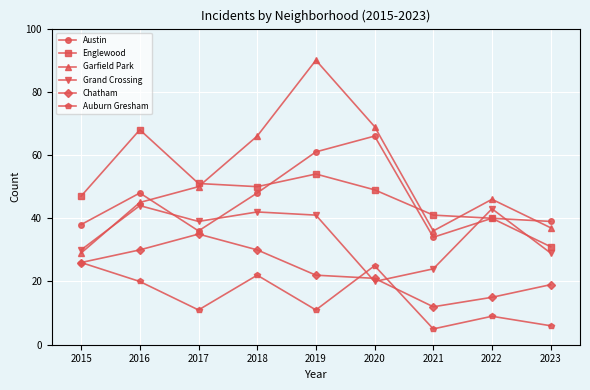

Reading left to right, what are all the values shown in this chart?

Austin: 38	48	36	48	61	66	34	40	39
Englewood: 47	68	51	50	54	49	41	40	31
Garfield Park: 29	45	50	66	90	69	36	46	37
Grand Crossing: 30	44	39	42	41	20	24	43	29
Chatham: 26	30	35	30	22	21	12	15	19
Auburn Gresham: 26	20	11	22	11	25	5	9	6